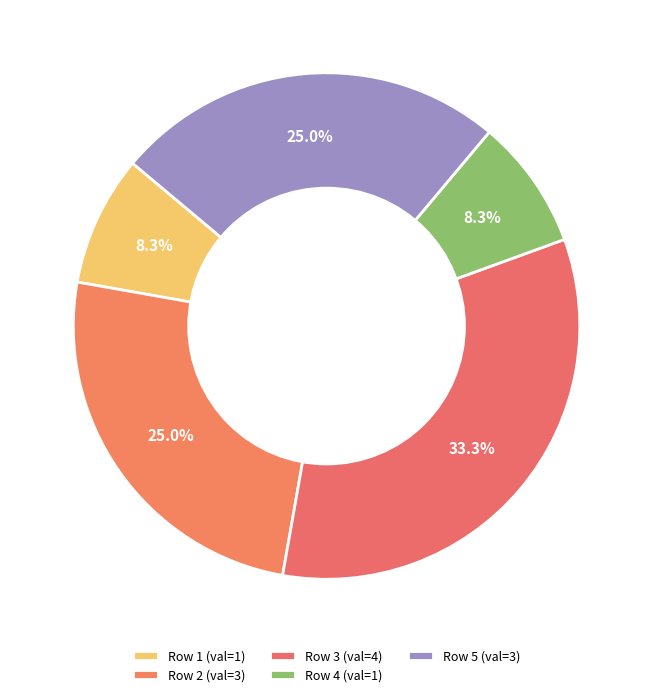

To the nearest percent, what is the difference between the largest and smallest slice percentages?

25%